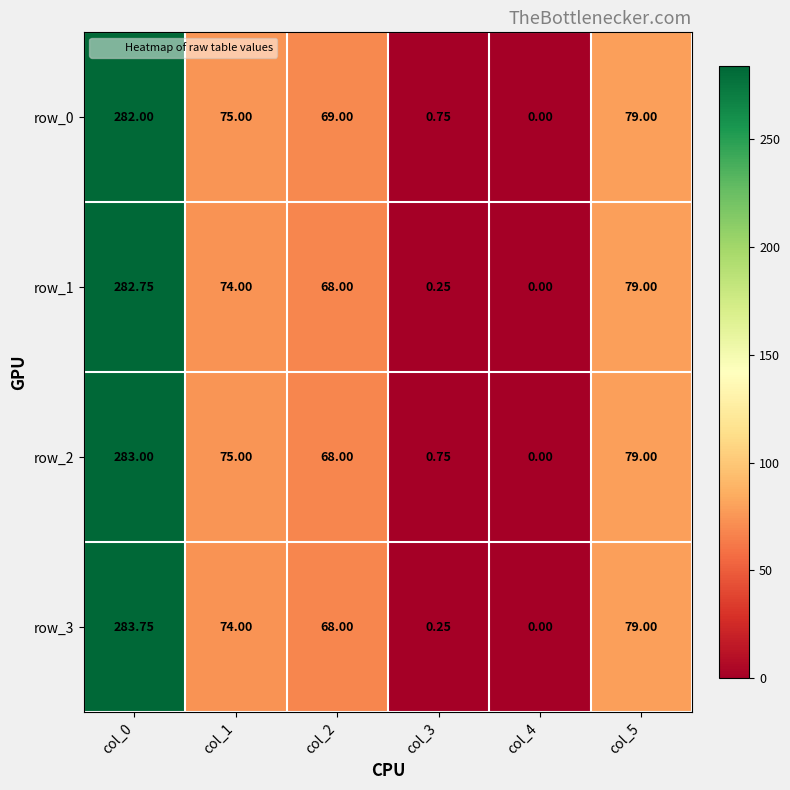

At how many categories does at least one series exceed 24?

4